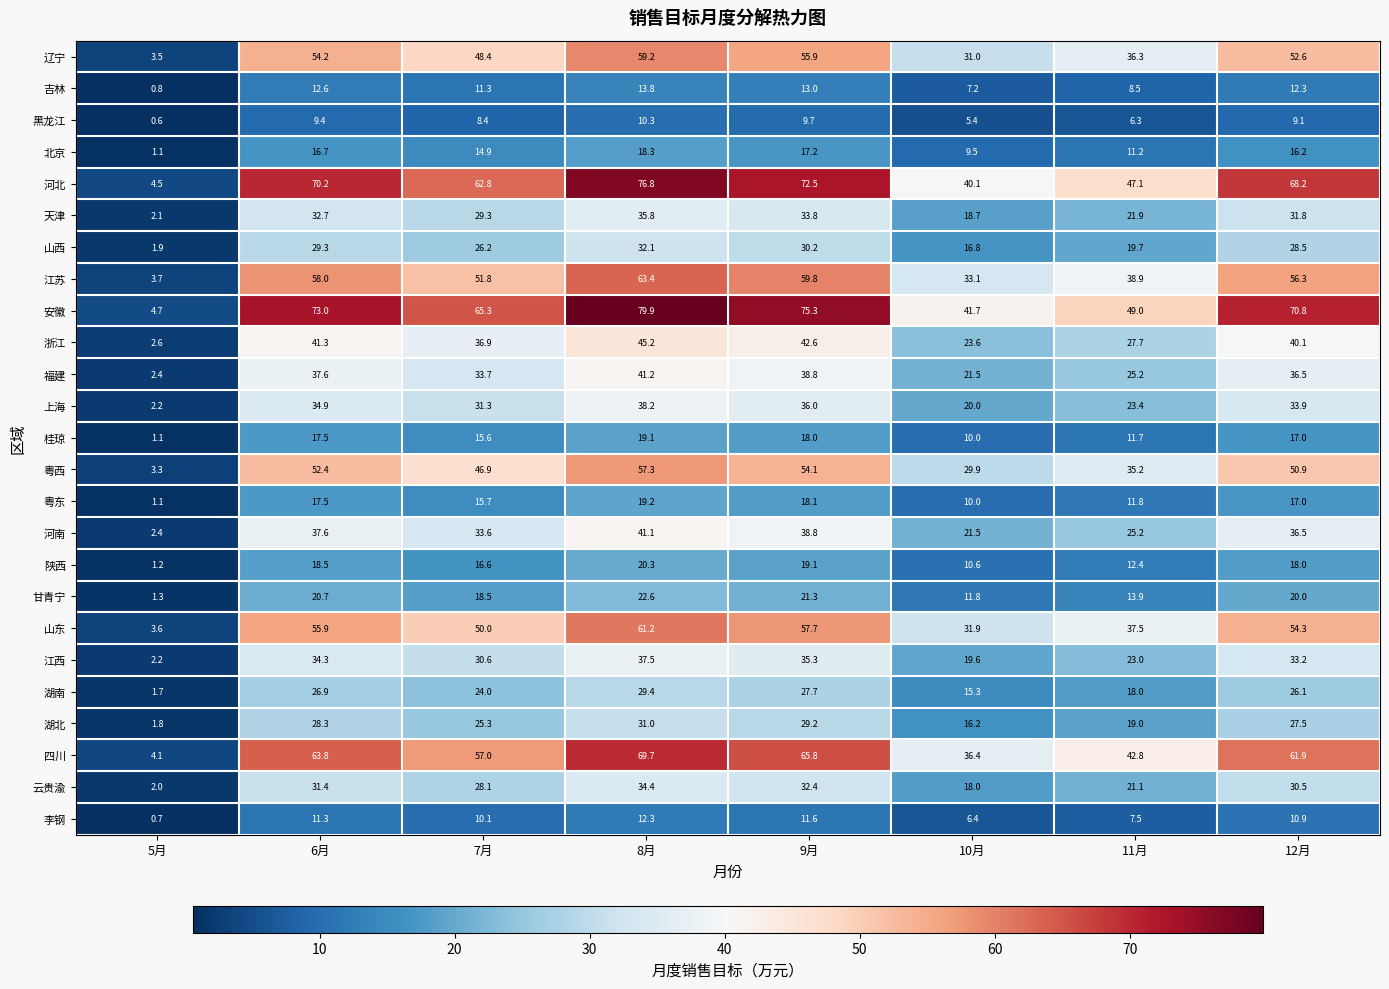

What is the maximum value shown in the chart?

79.9